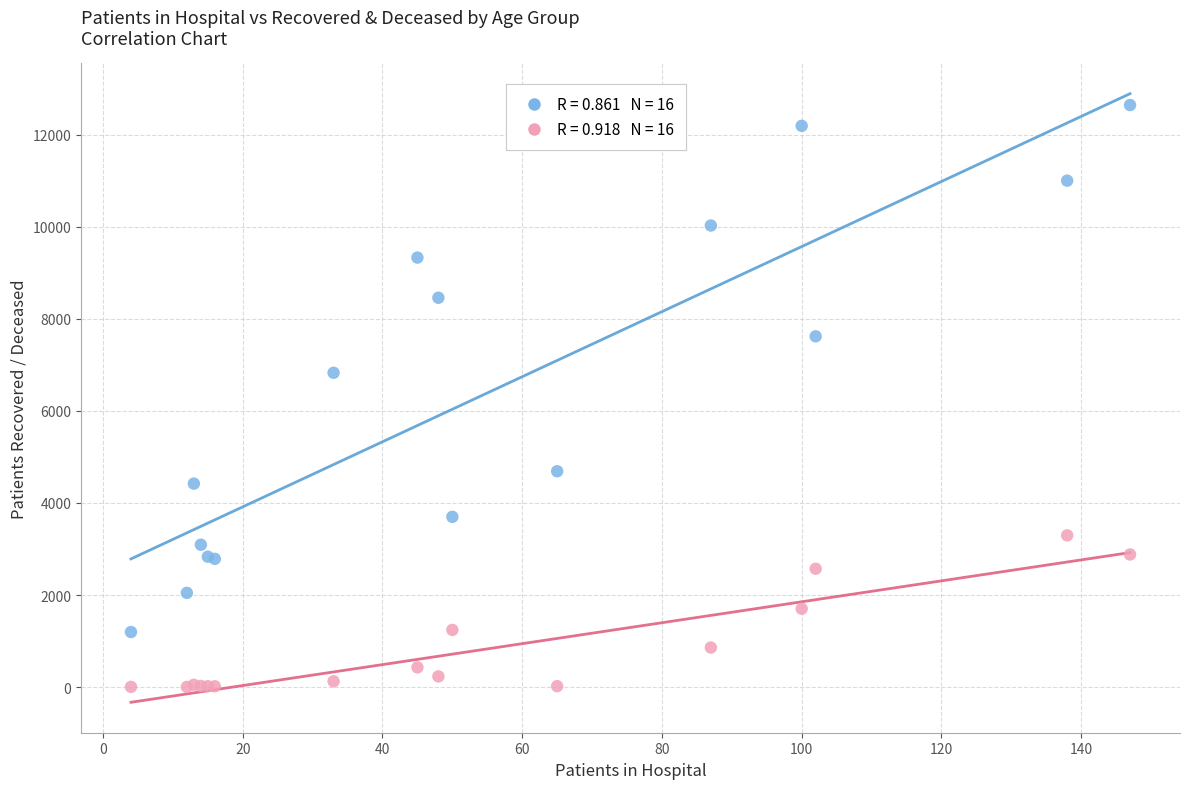

Across all series, what Y value is closest to 6325?

6830